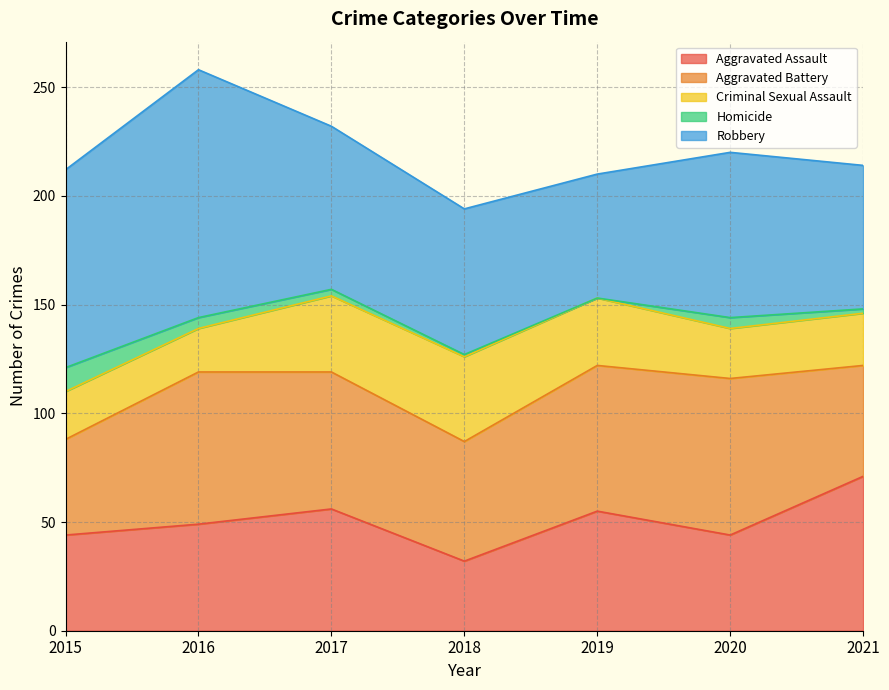

Which series has the largest total across all categories?

Robbery